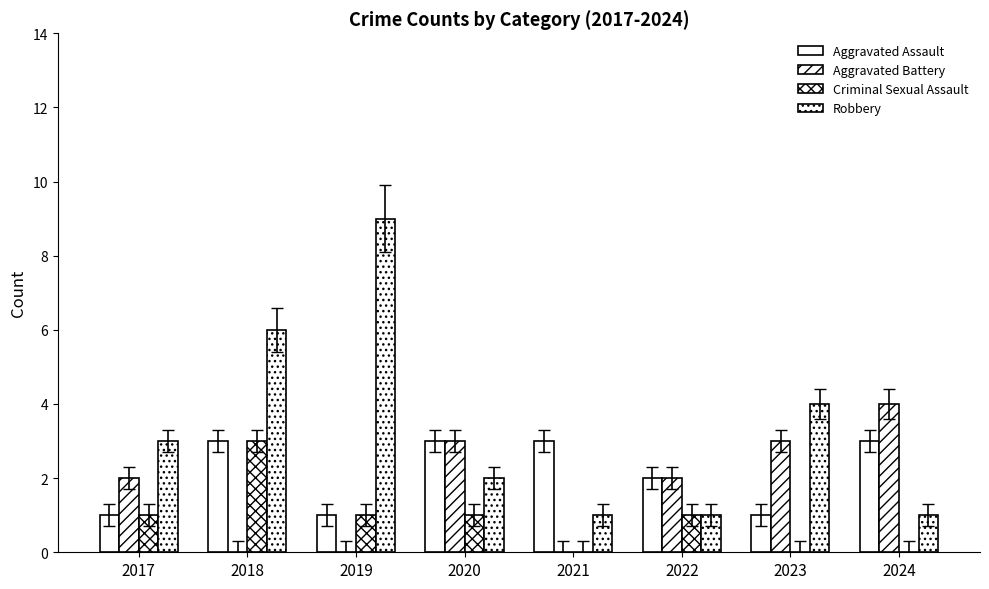

How many series are shown in this chart?

4